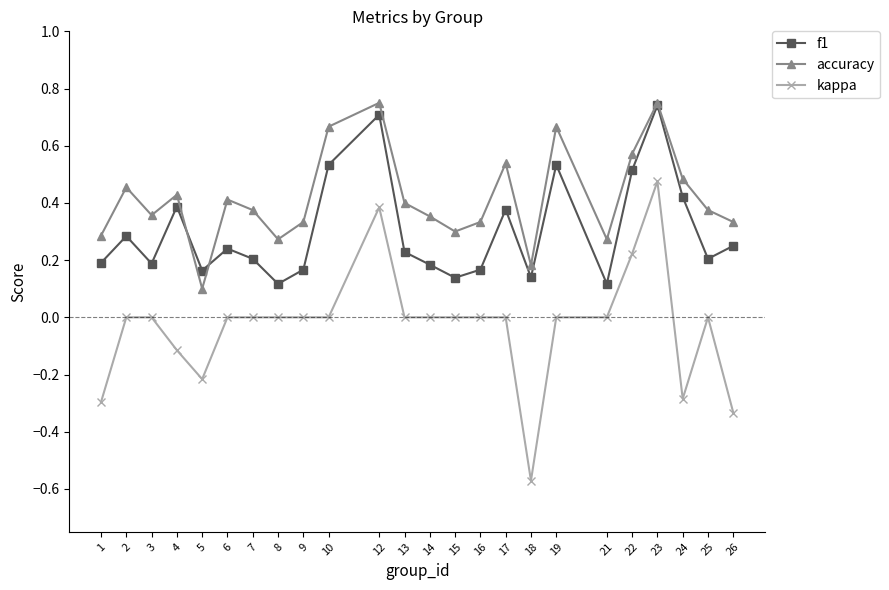

Between 5 and 23, which series saw the biggest shift?

kappa